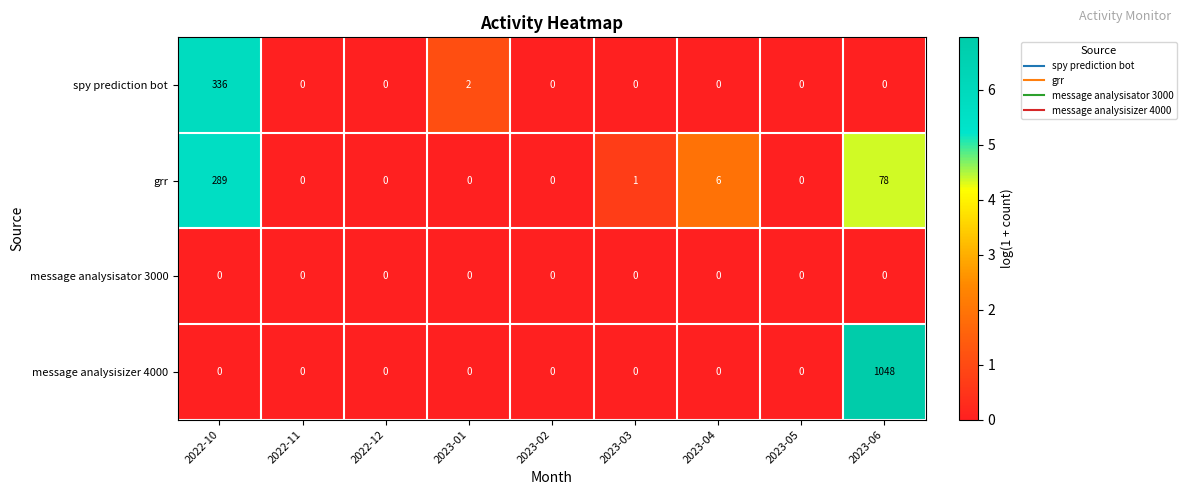

At which category is the sum across all series the highest?

2023-06